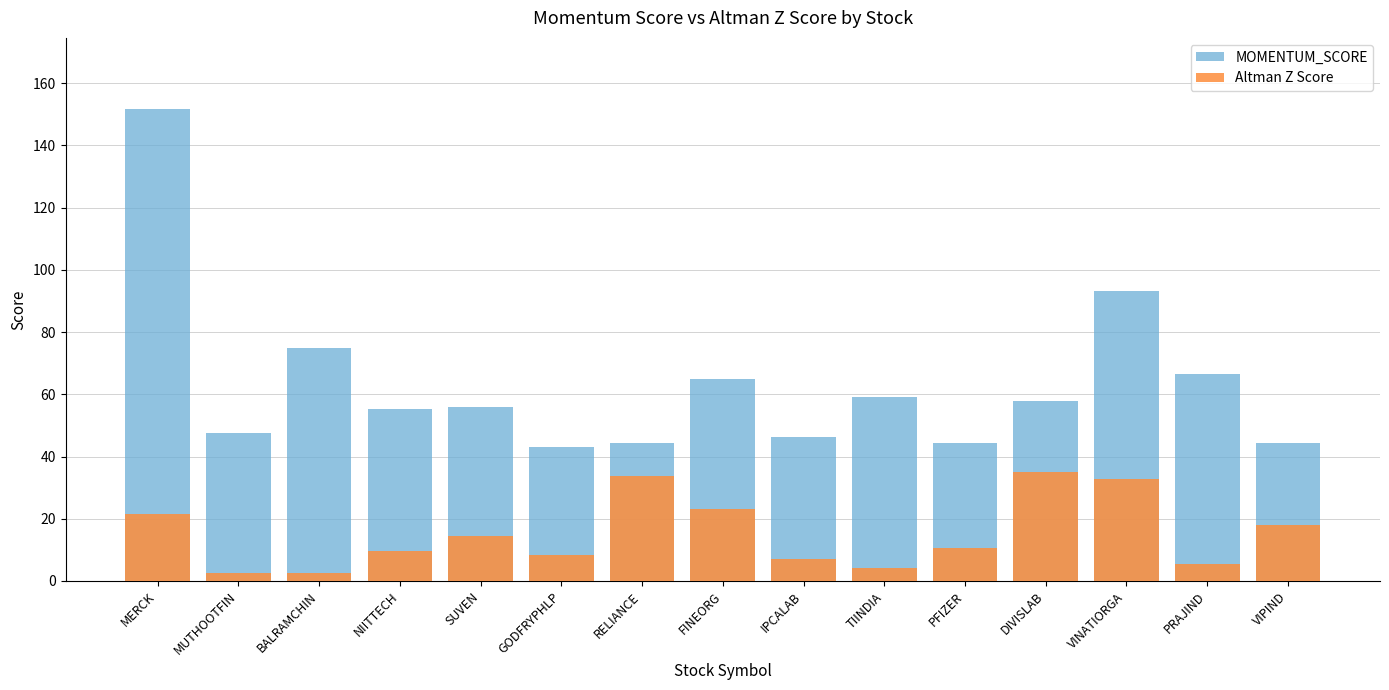

At which label does MOMENTUM_SCORE reach its minimum?

GODFRYPHLP